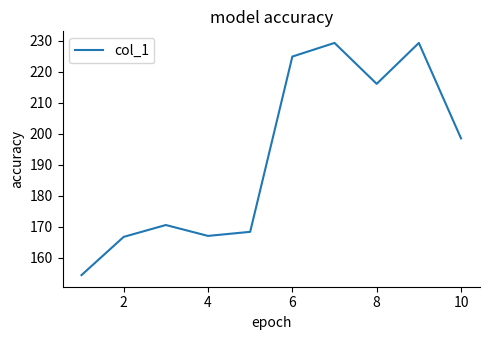

What is the greatest value displayed?

229.4